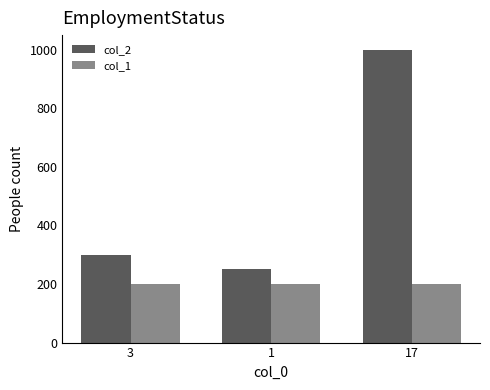

What value does the col_2 series have at 17?

1000